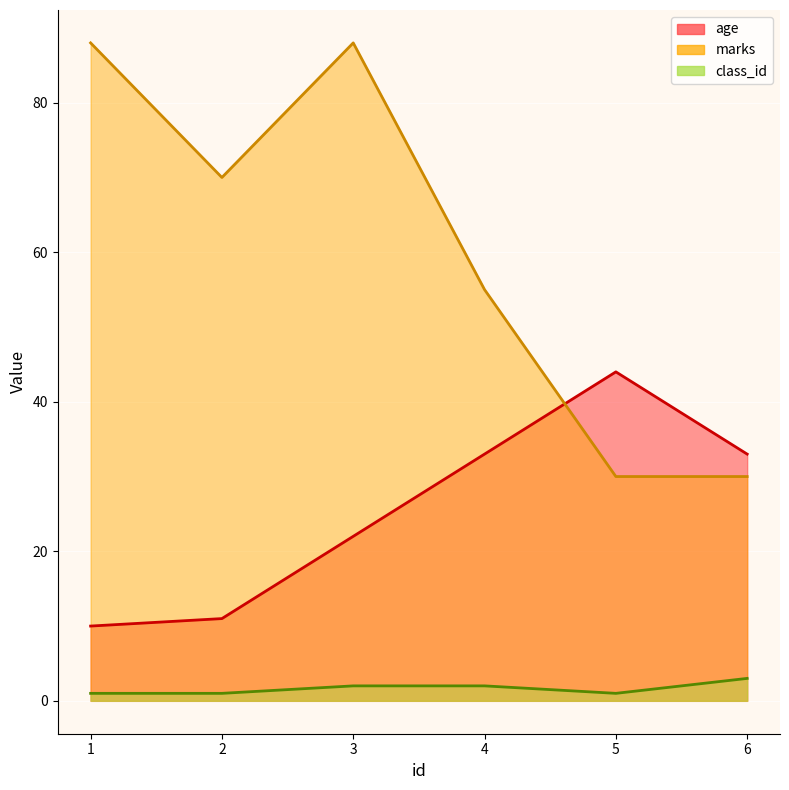

Reading left to right, transcribe all the data shown in this chart.

age: 10	11	22	33	44	33
marks: 88	70	88	55	30	30
class_id: 1	1	2	2	1	3